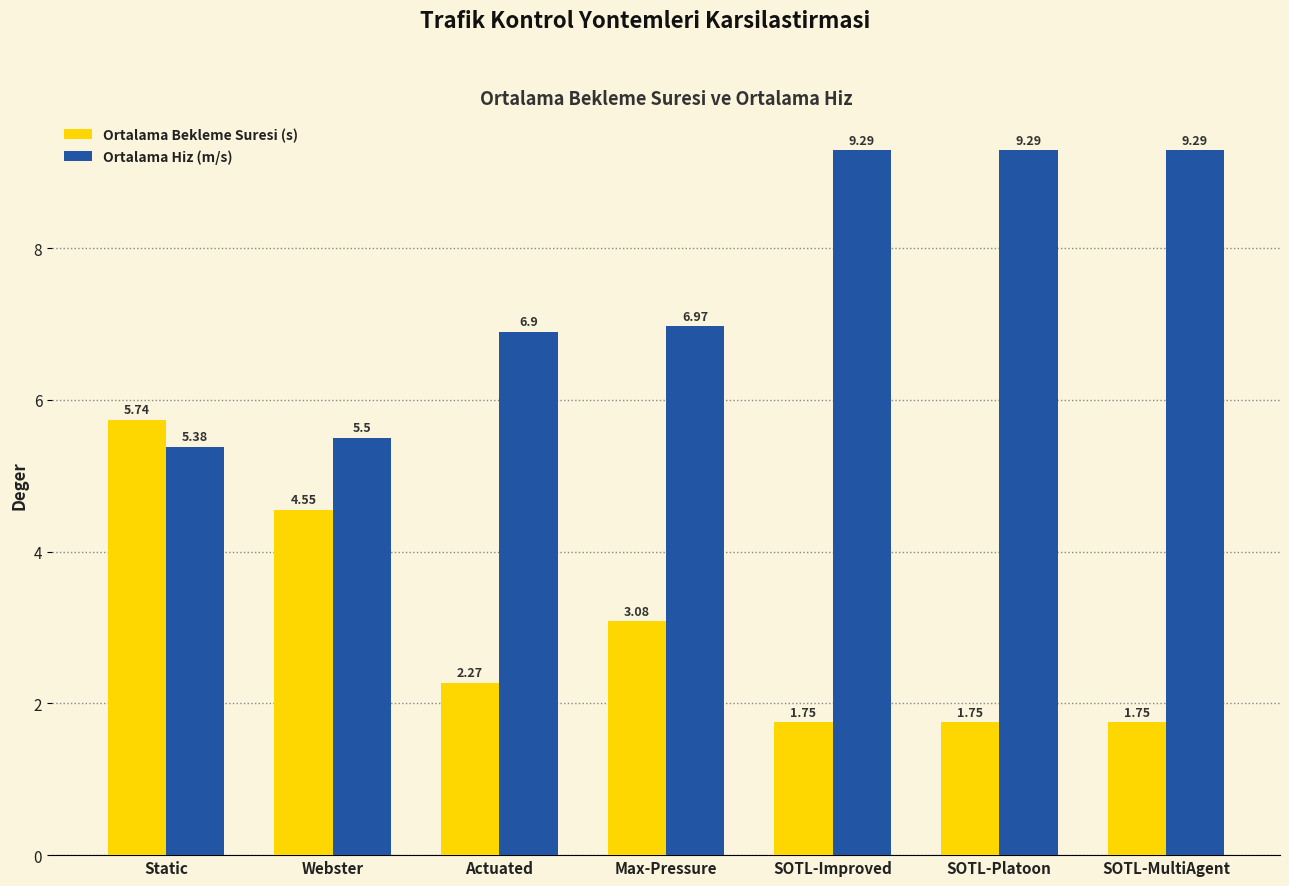

What is the label of the 5th bar from the left?

SOTL-Improved